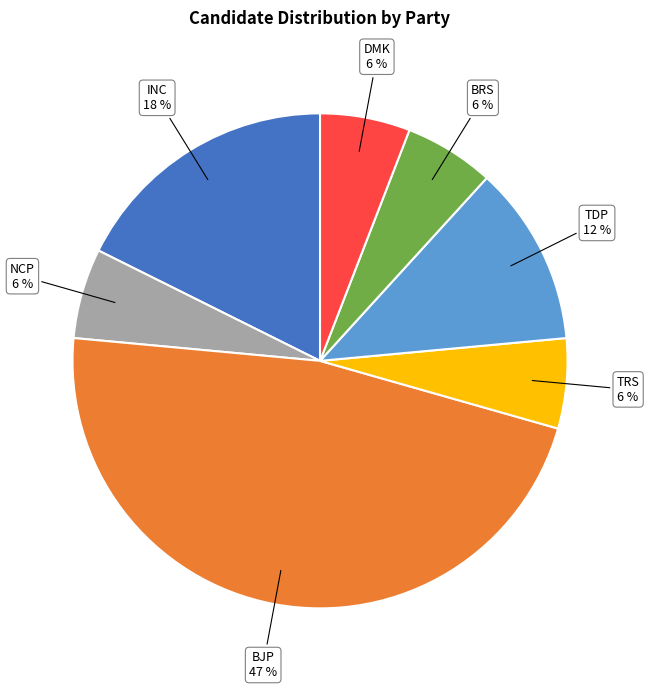

What percentage is the BJP slice, to the nearest percent?

47%